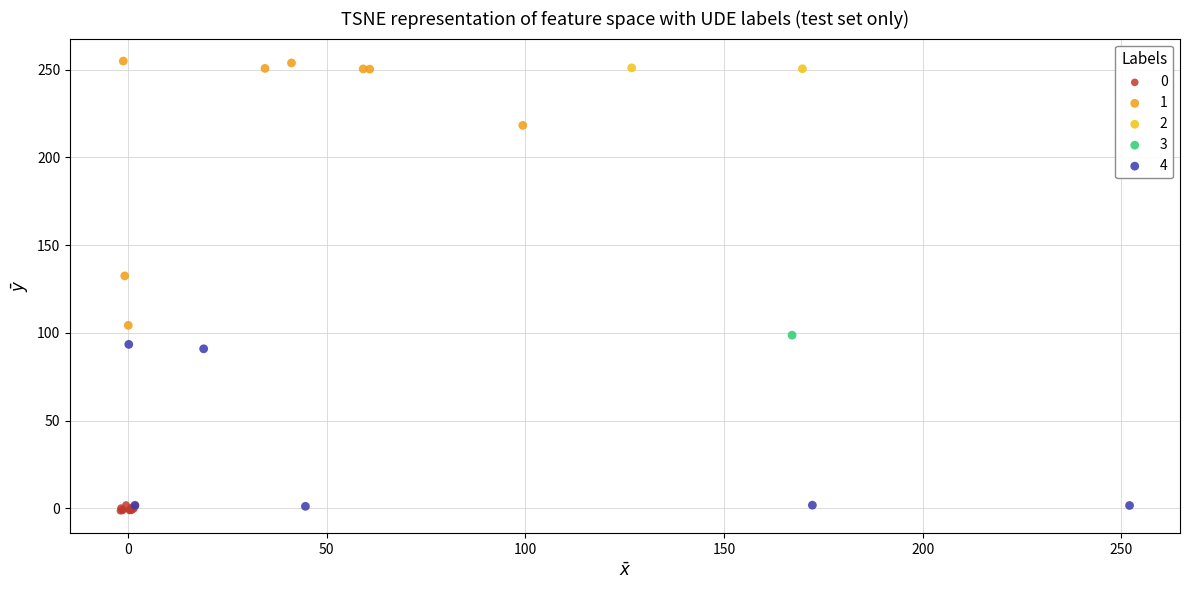

What are all the series names shown in the legend?

0, 1, 2, 3, 4